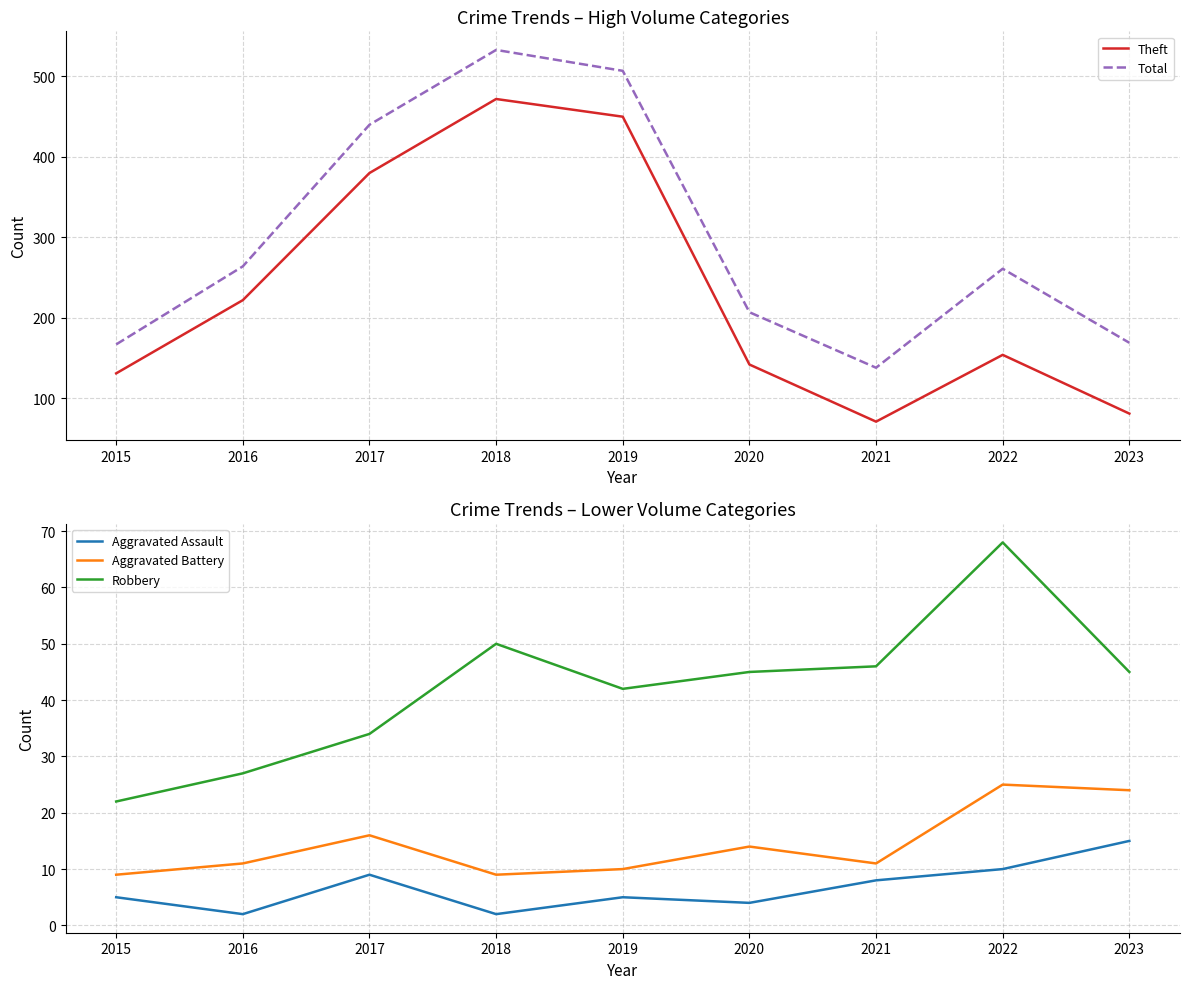

Rank the series at 2017 from highest to lowest value.

Total, Theft, Robbery, Aggravated Battery, Aggravated Assault